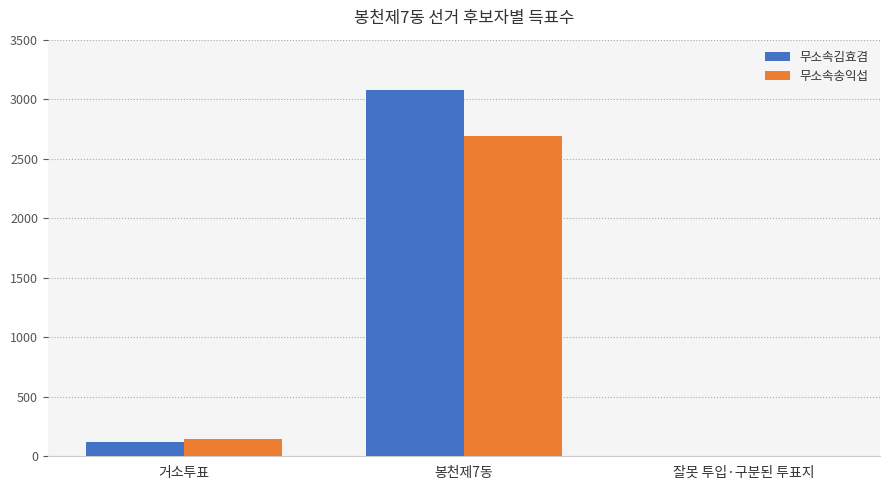

Between 거소투표 and 봉천제7동, which series saw the biggest shift?

무소속김효겸